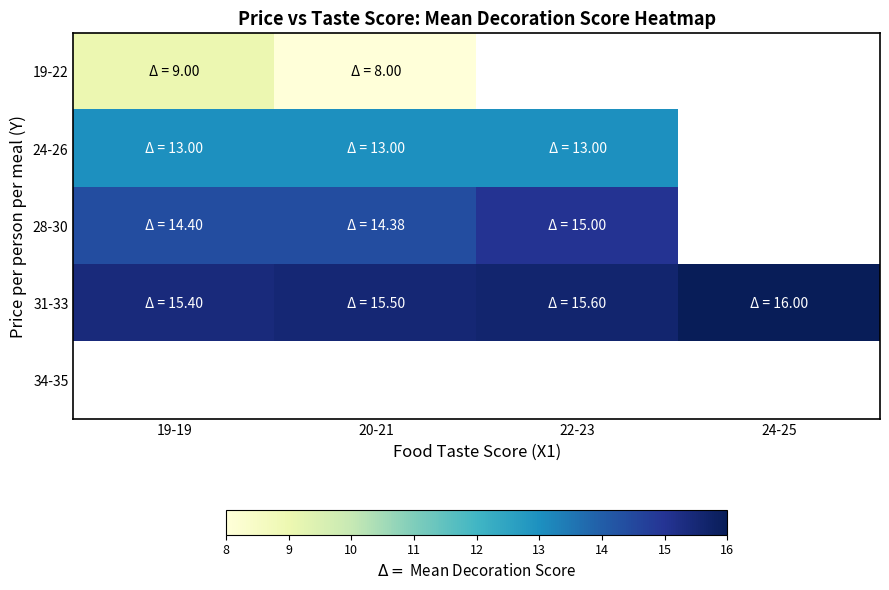

List the series in order of their peak value, lowest first.

19-22, 24-26, 28-30, 31-33, 34-35